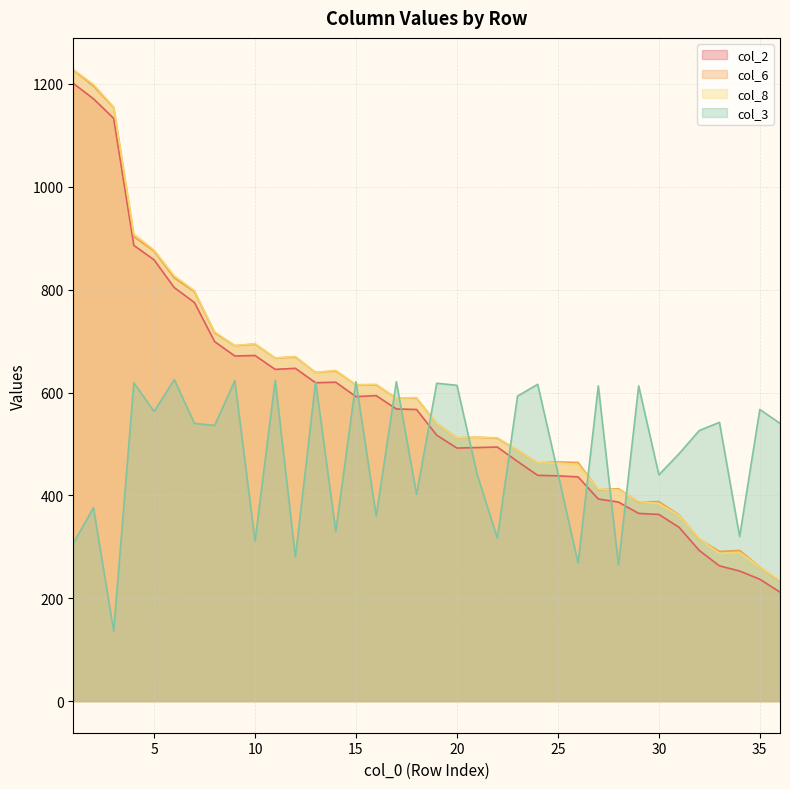

What is the total value across all series at 15?

2443